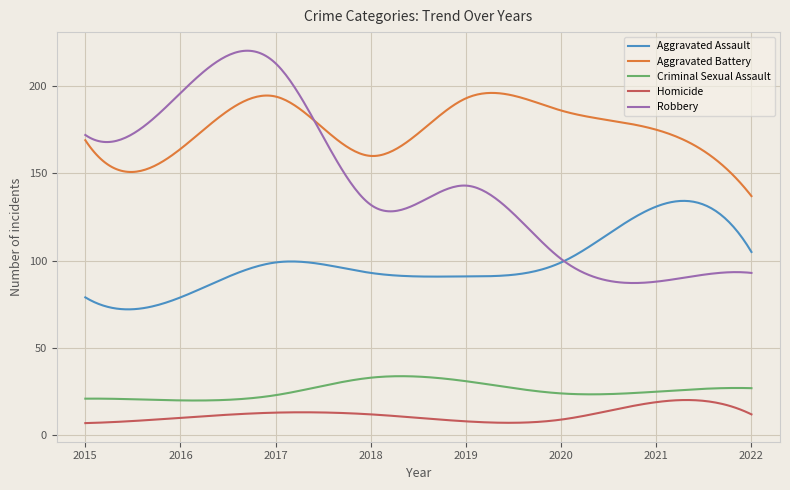

What is the sum of all Aggravated Battery values?

52431.8